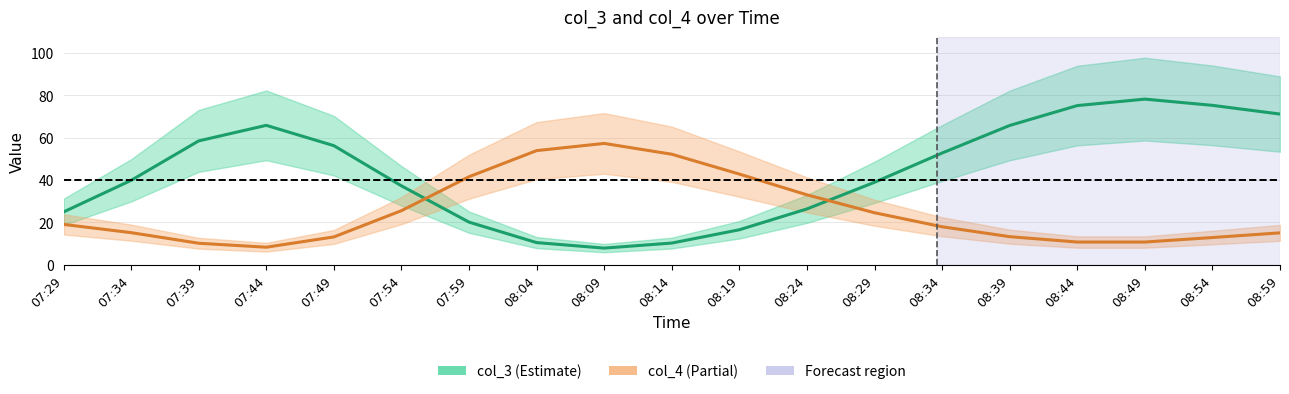

How many series are shown in this chart?

2